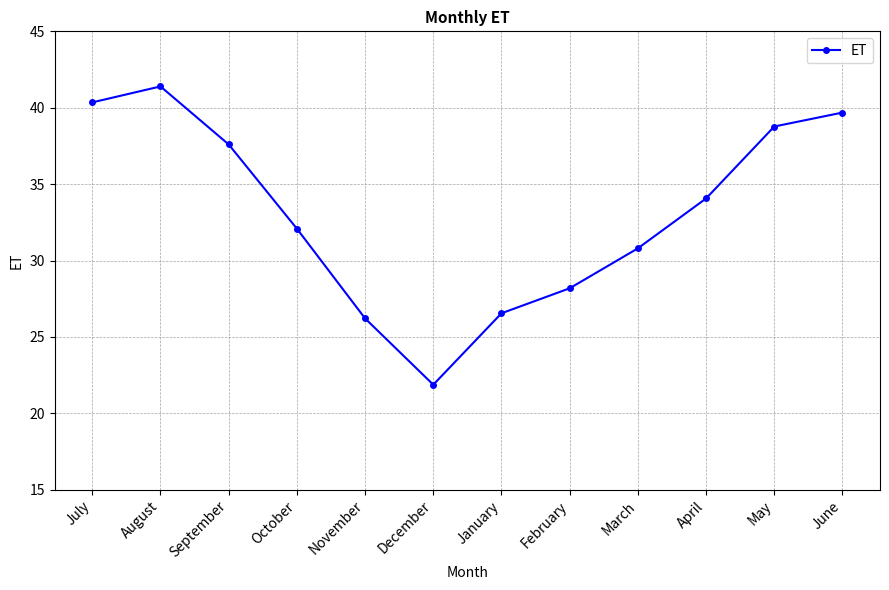

Approximately how many times larger is the value at August compared to December?

1.9